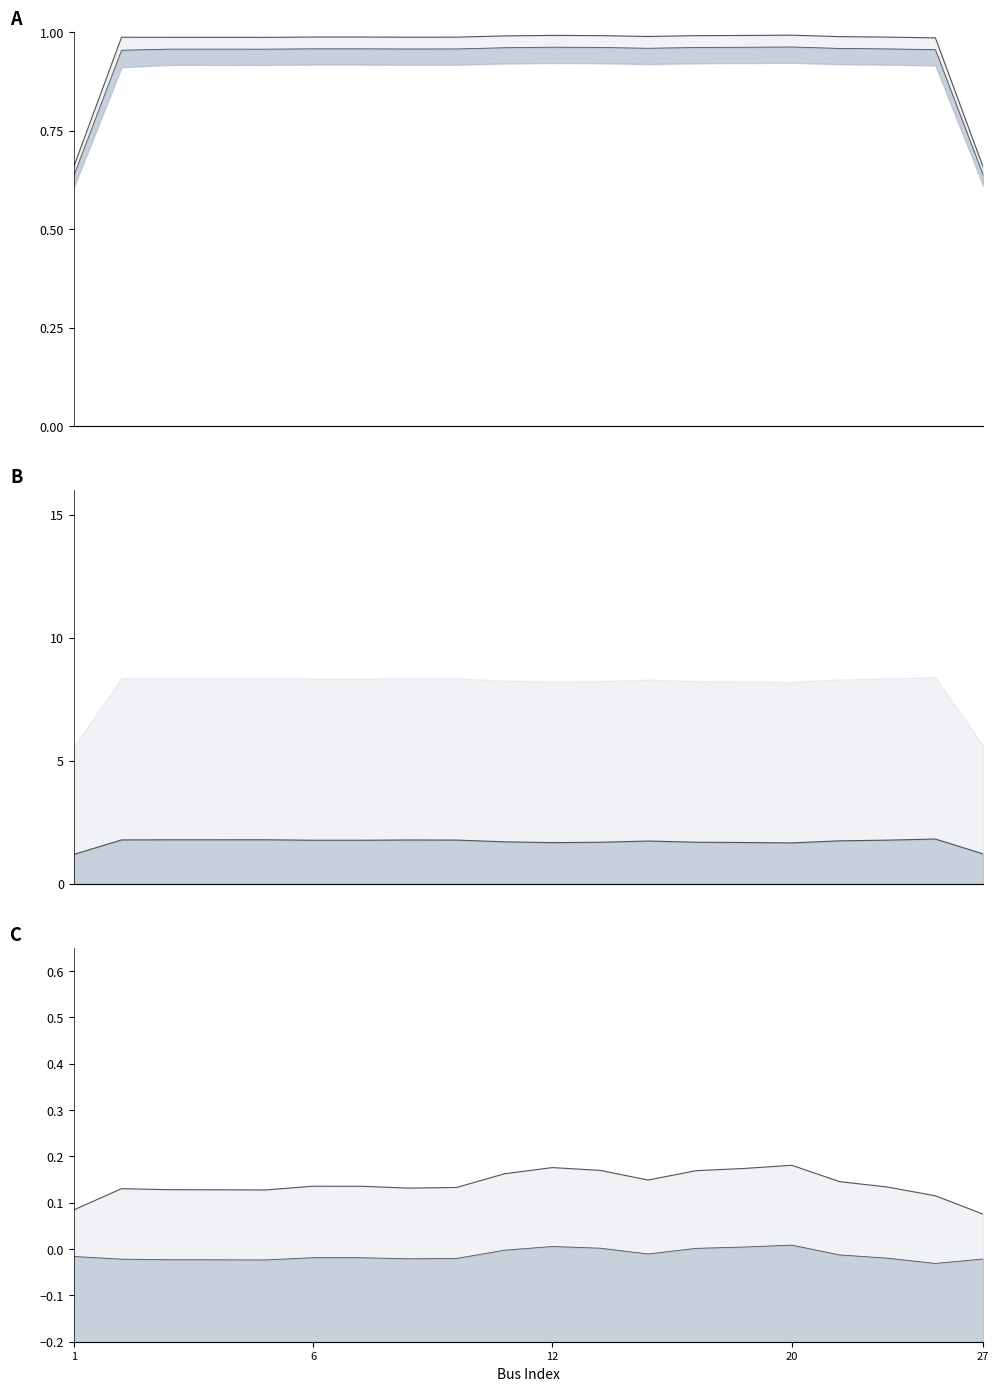

What are all the series names shown in the legend?

Vm, Va